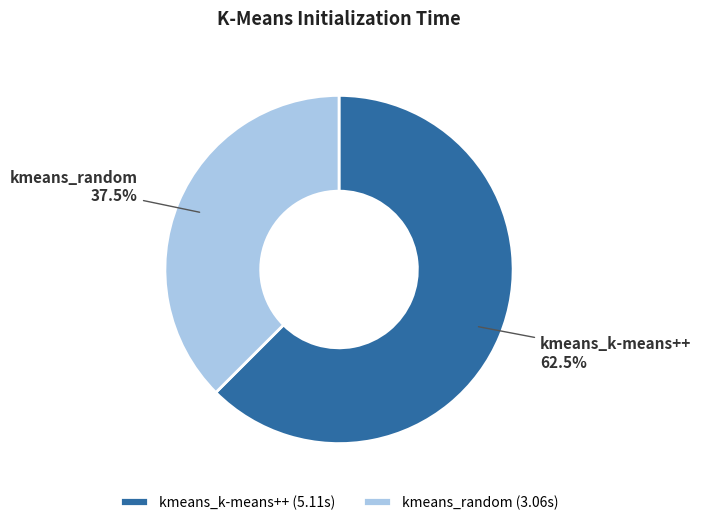

Which category accounts for the majority?

kmeans_k-means++